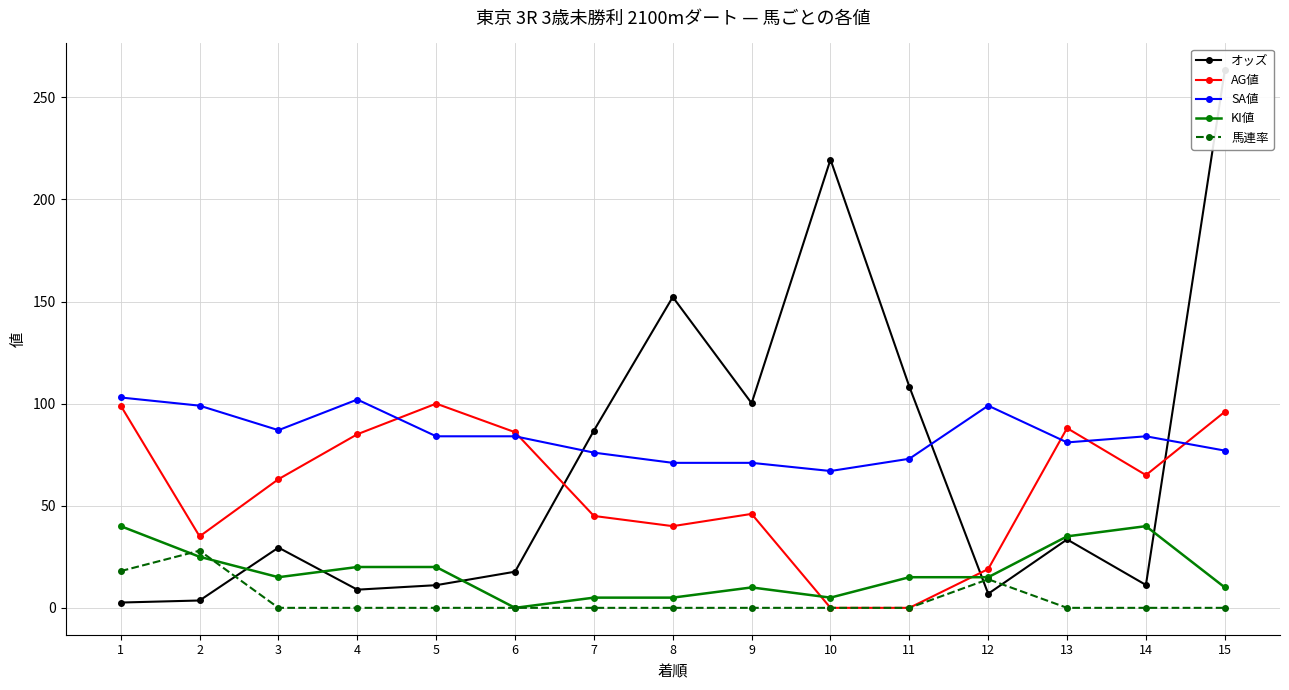

Which series ends up on top after the final intersection of KI値 and オッズ?

オッズ